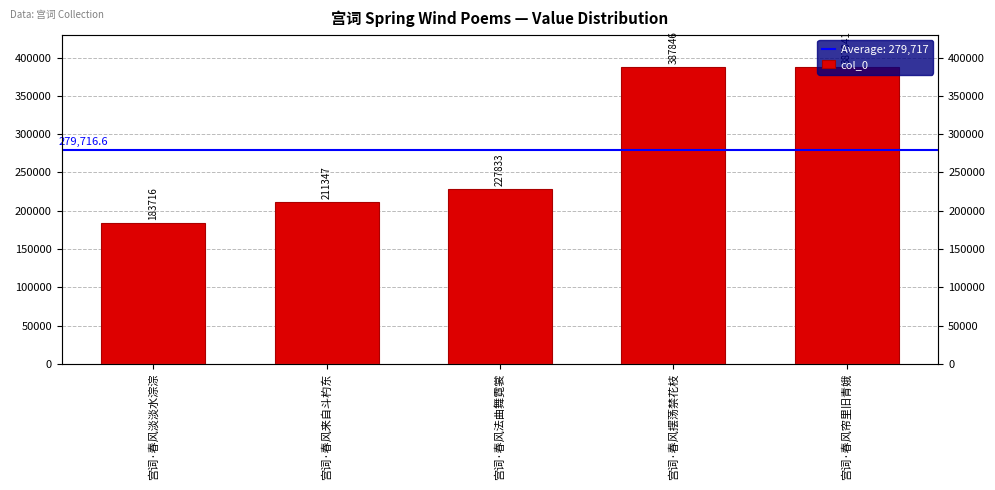

How many categories are shown in the chart?

5